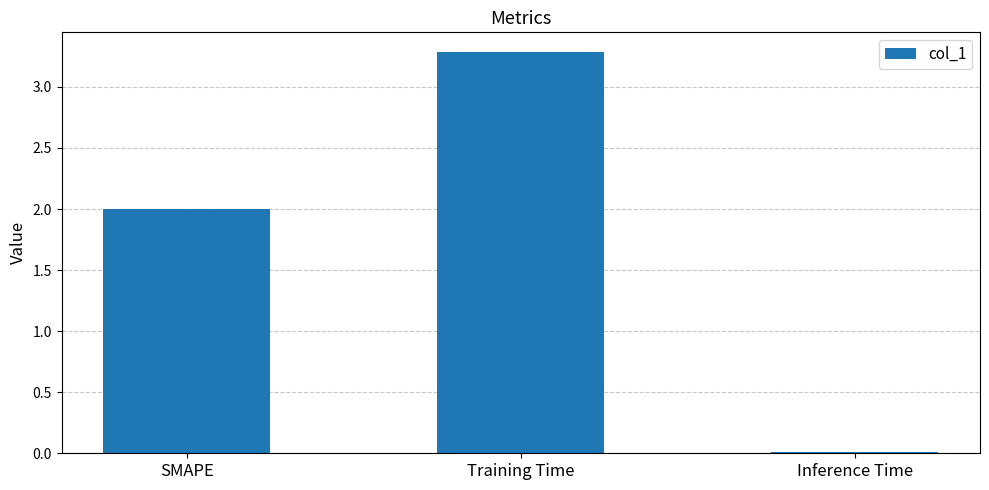

What position from the right is SMAPE?

3